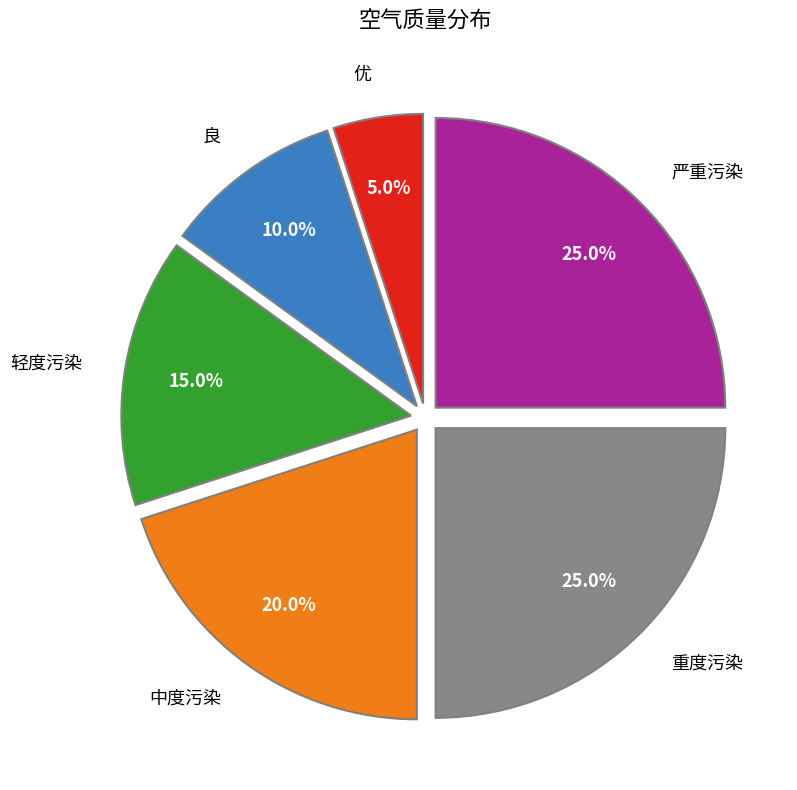

Count the number of slices in the pie.

6